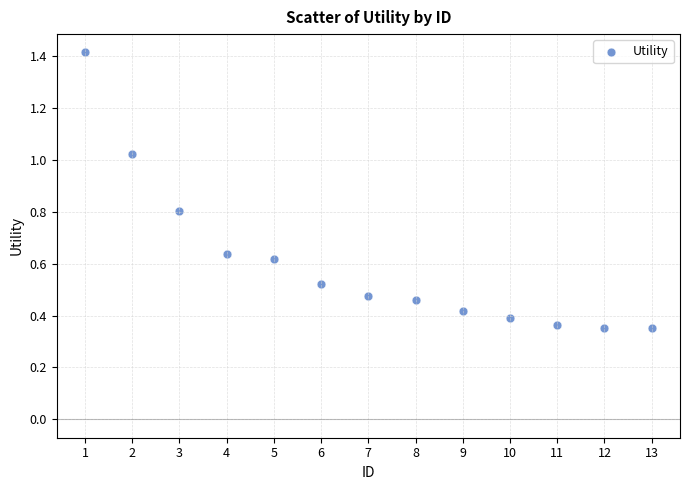

What is the range of Y values (max minus min)?

1.1